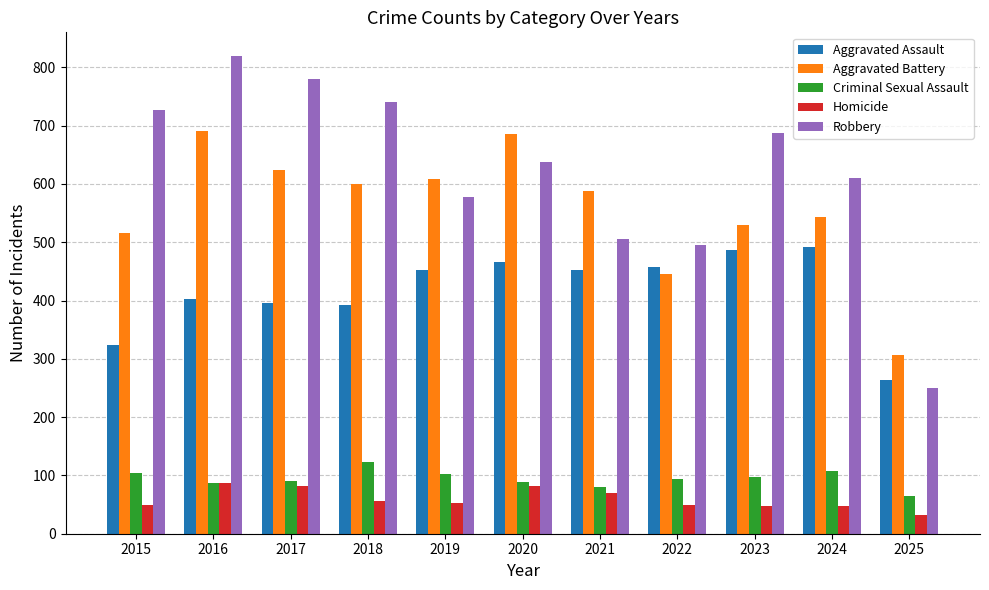

Which series has the largest total across all categories?

Robbery